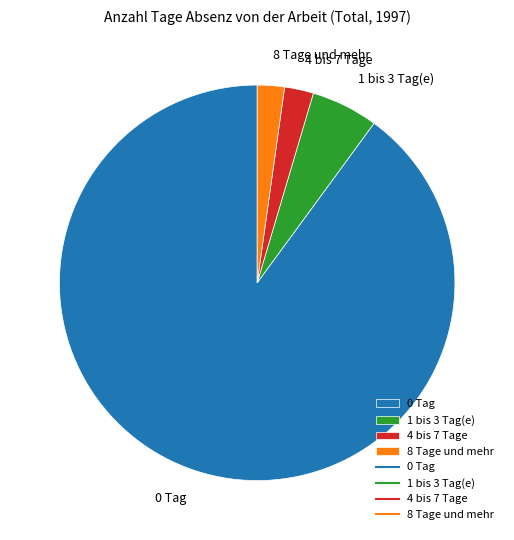

Approximately how many times larger is the value at 8 Tage und mehr compared to 1 bis 3 Tag(e)?

0.4